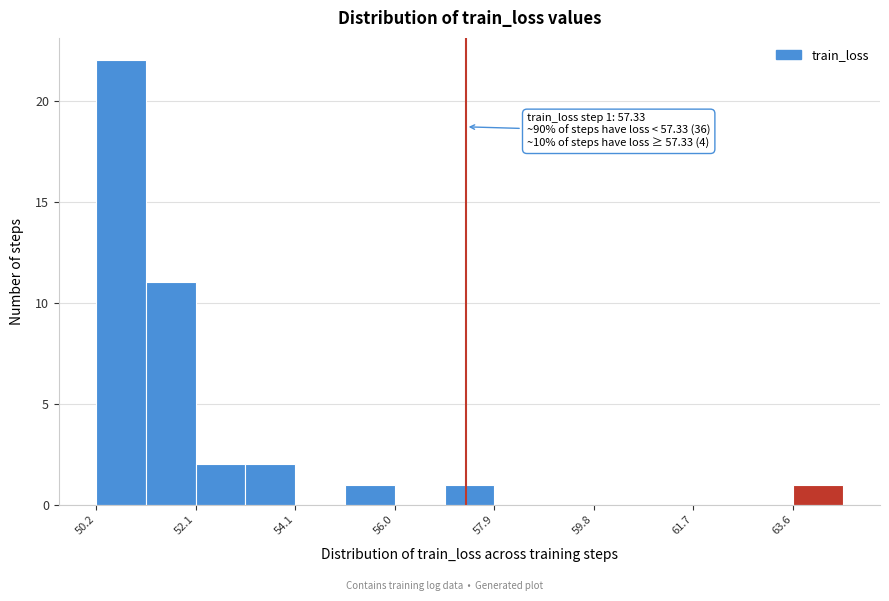

Which range on the x-axis has the tallest bar?

50.2 to 51.2